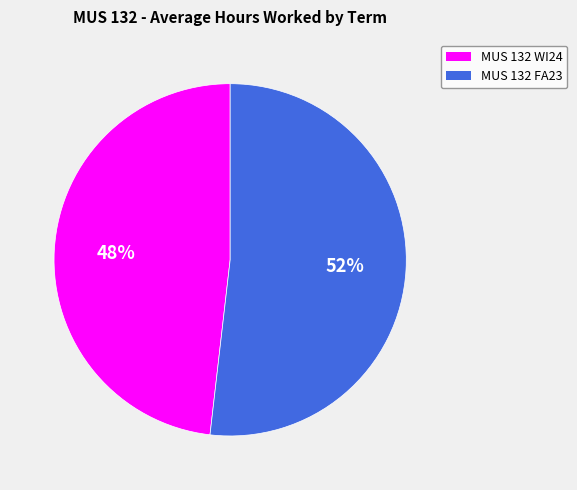

Does MUS 132 WI24 account for over 50% of the chart?

No